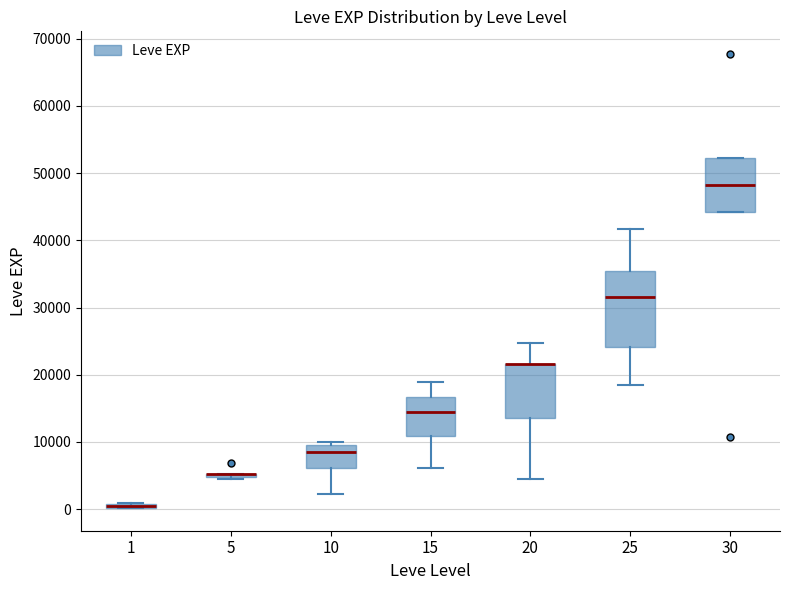

Where does the median line of the box at x = 10 sit on the y-axis? The values are not printed on the chart, so give them approximately, as read against the axis.

8000